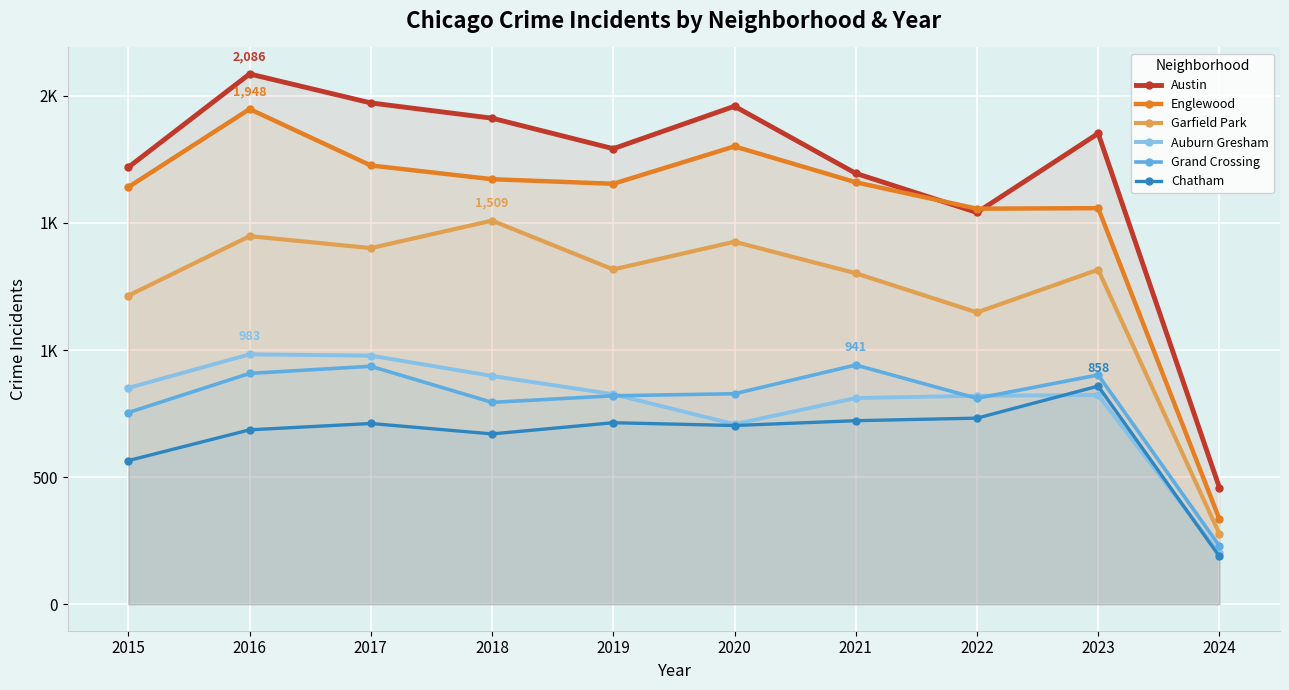

What are all the series names shown in the legend?

Austin, Englewood, Garfield Park, Auburn Gresham, Grand Crossing, Chatham